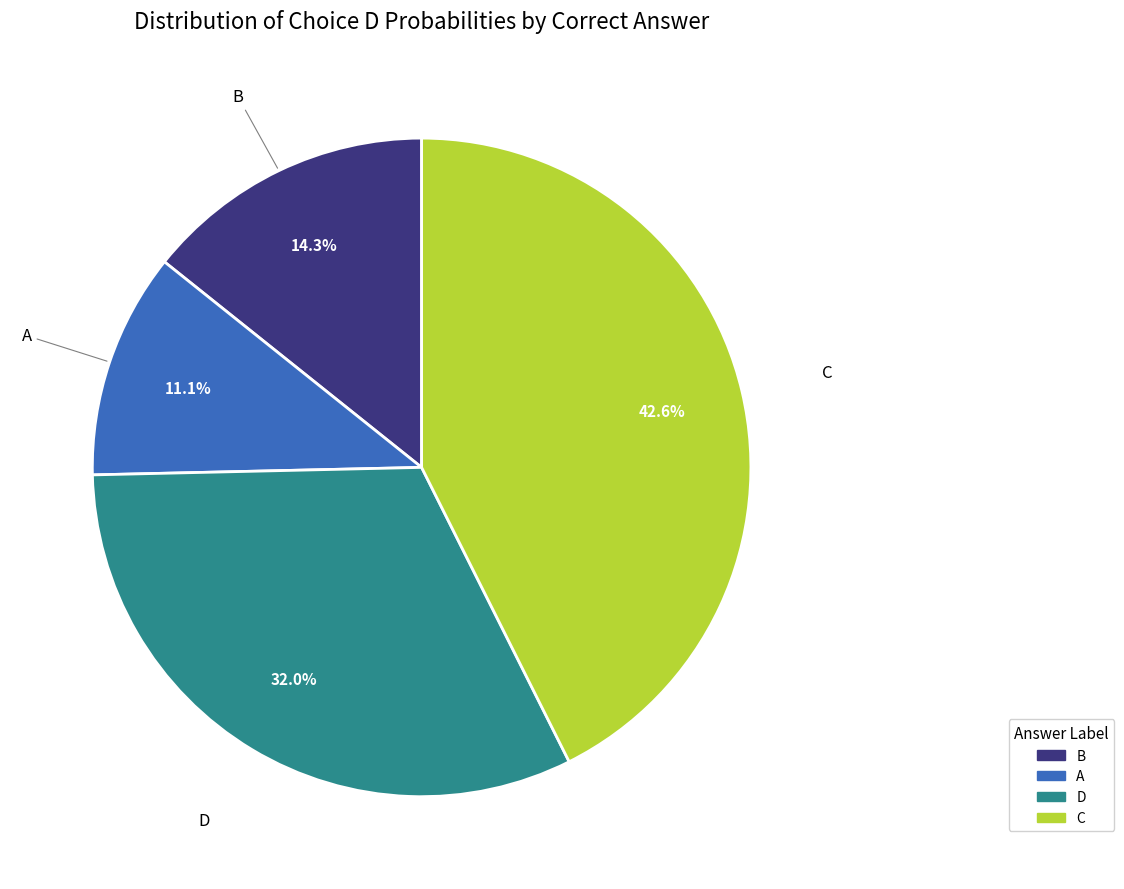

Does any single category account for the majority?

No